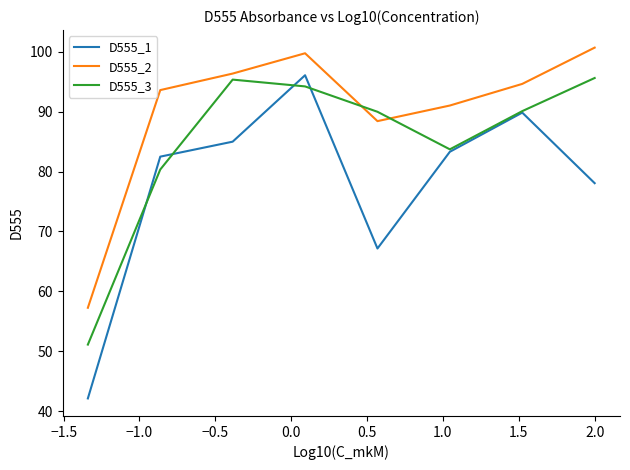

True or false: D555_2 and D555_1 cross at least once.

False